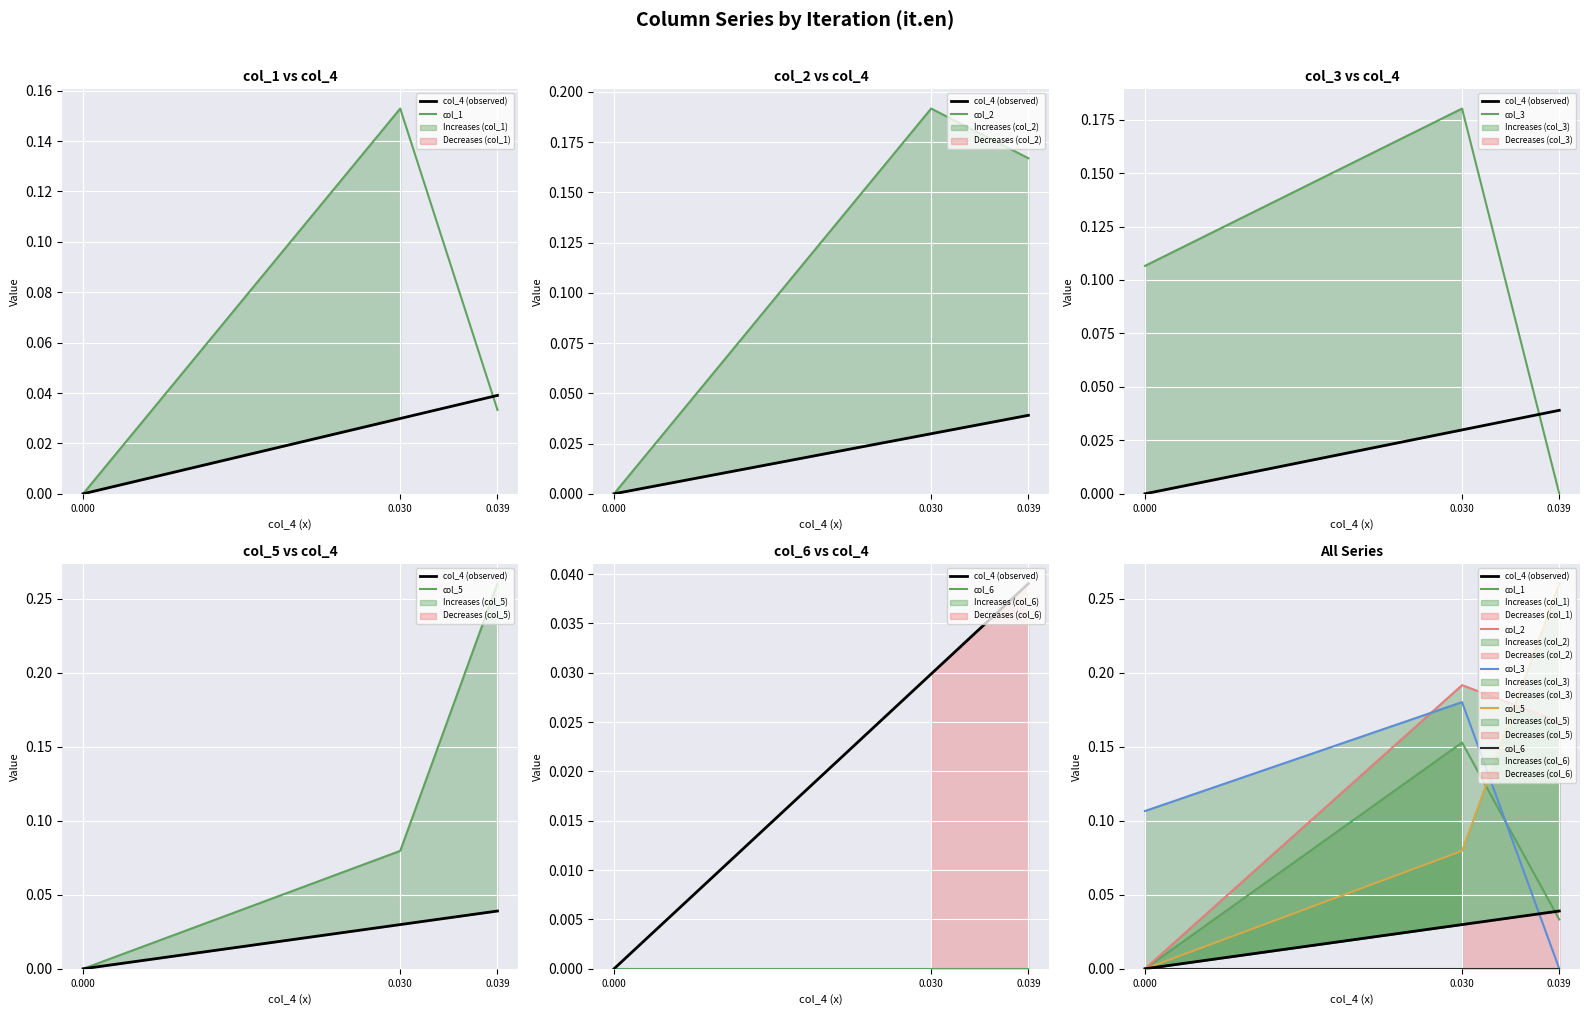

Is it true that col_2 equals 0.1 at 0.030?

False